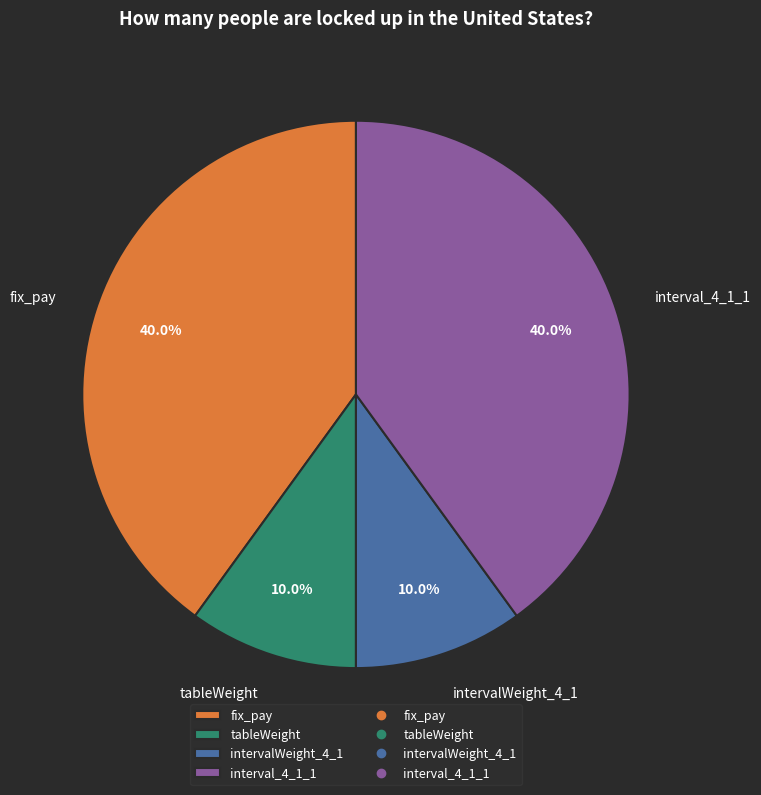

To the nearest percent, what is the difference between the largest and smallest slice percentages?

30%